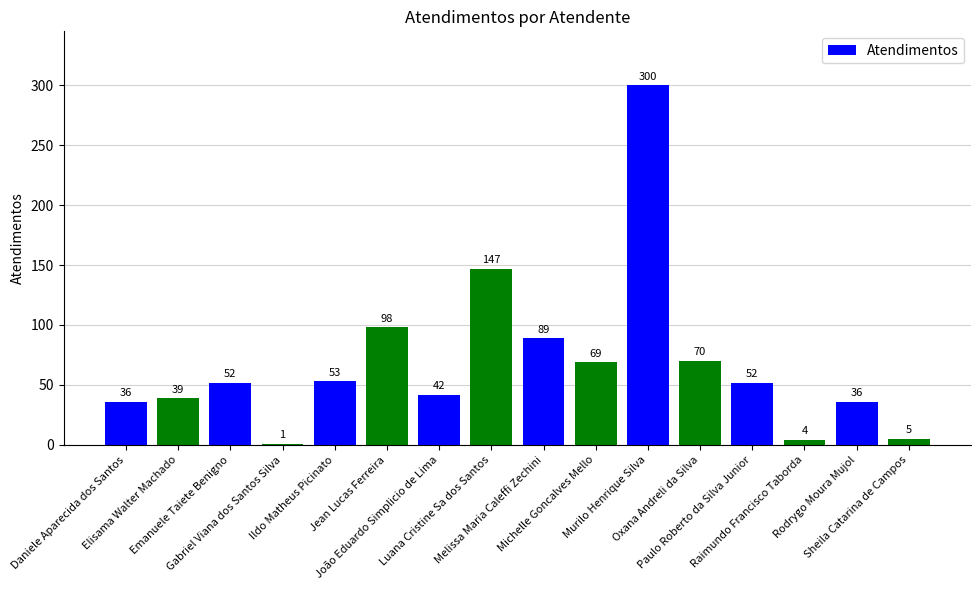

What is the sum of all values?

1093